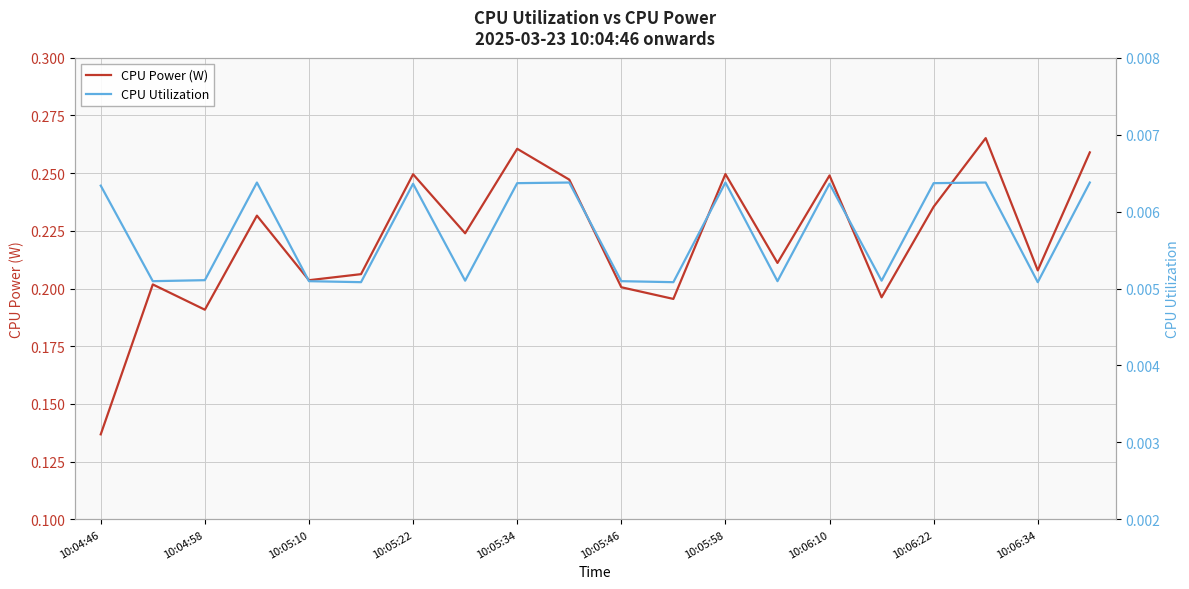

Rank the series at 17 from highest to lowest value.

CPU Power (W), CPU Utilization